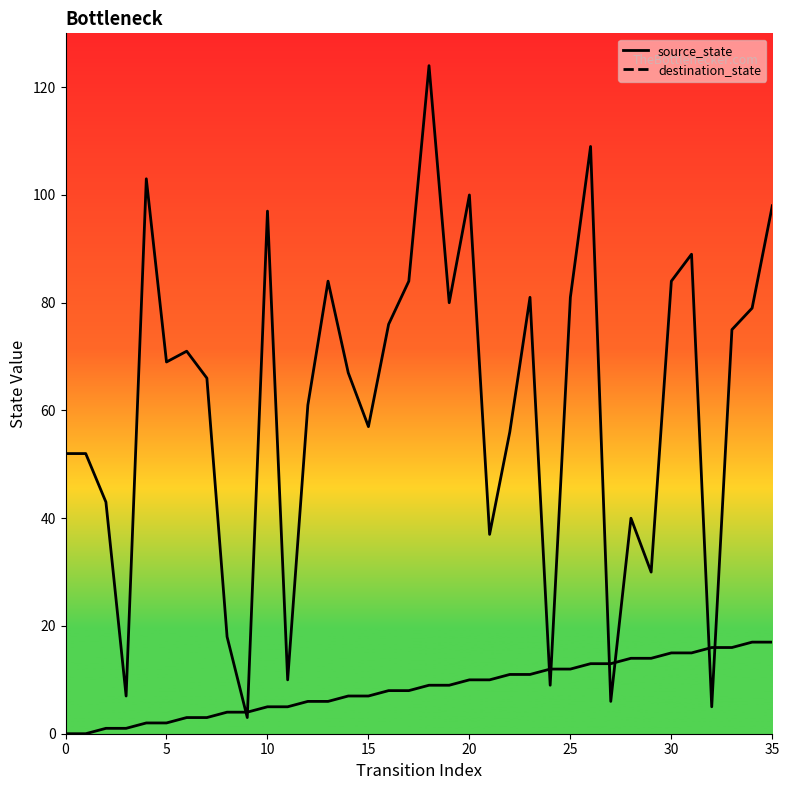

How many times do source_state and destination_state cross each other?

8